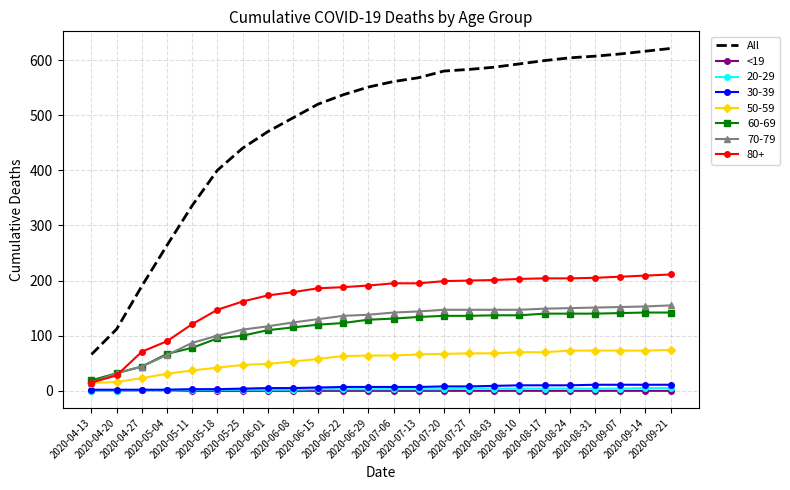

What is the difference between the maximum and minimum values in the <19 series?

1